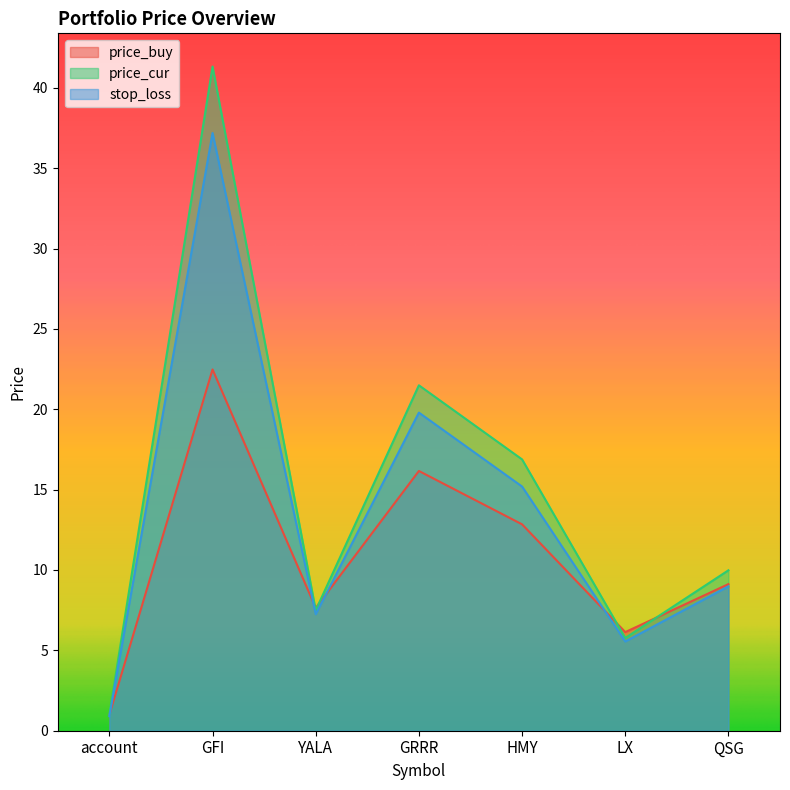

At which label is price_cur closest to 21?

GRRR